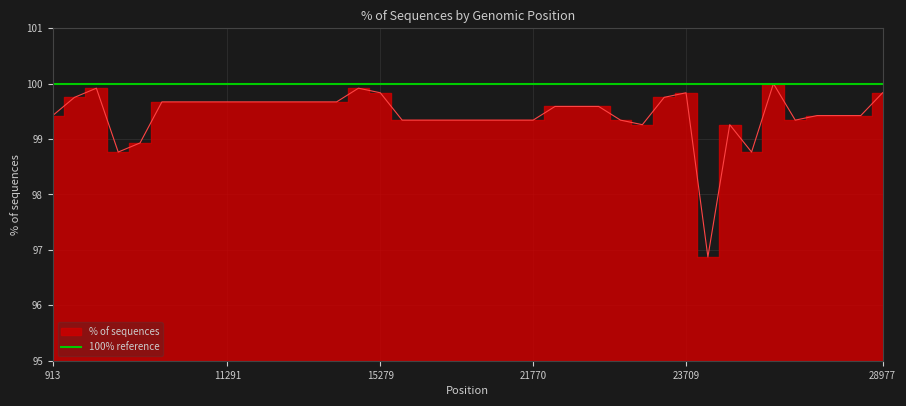

What position from the right is 913?

38